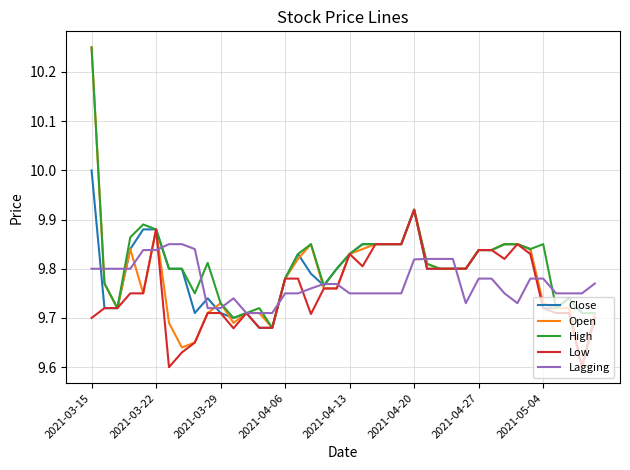

True or false: High has more than 2 points higher than both neighbors.

True